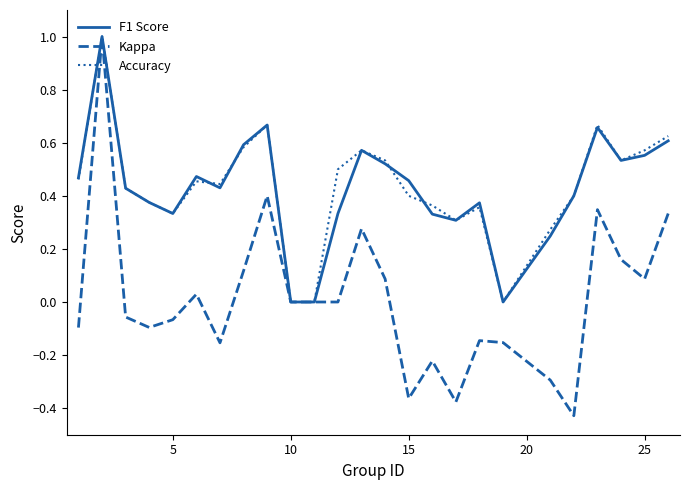

Which series has the widest spread of values?

Kappa